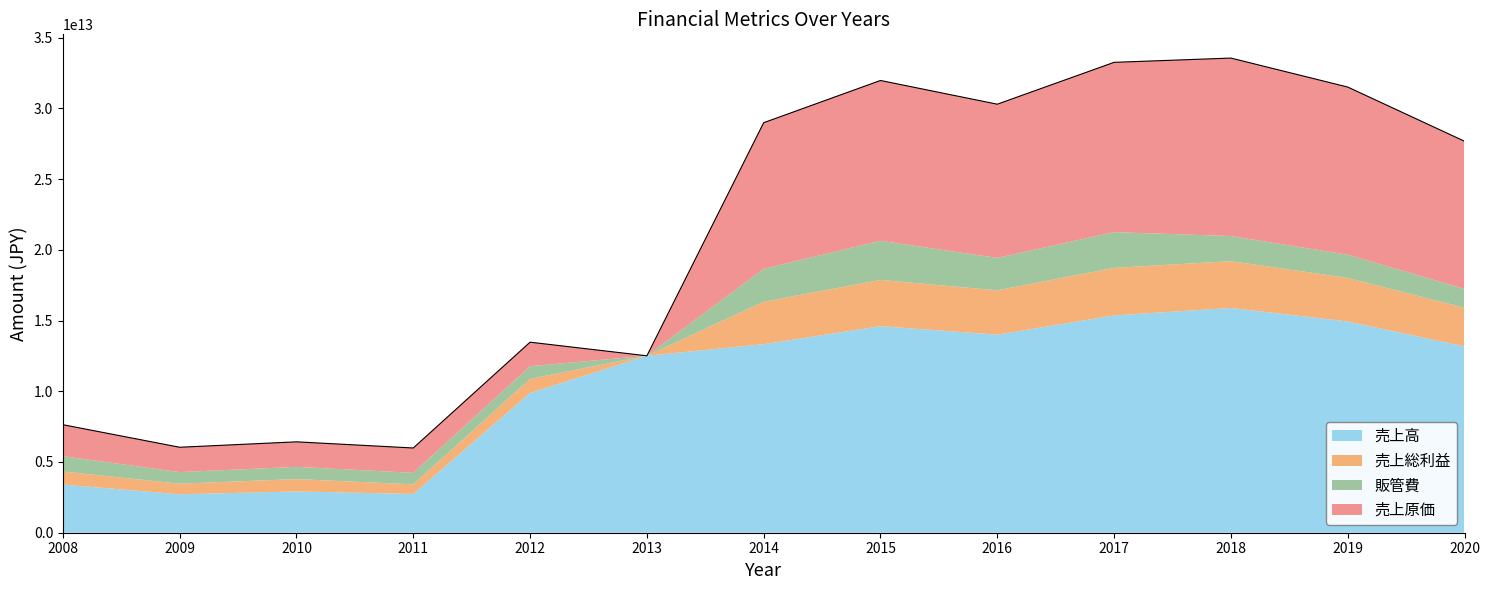

Reading left to right, extract all data points from this chart.

売上高: 2008=3404554000000	2009=2717736000000	2010=2915416000000	2011=2740052000000	2012=9877947000000	2013=12506091000000	2014=13328100000000	2015=14601200000000	2016=13999200000000	2017=15361100000000	2018=15888617000000	2019=14931009000000	2020=13170519000000
売上原価: 2008=2224460000000	2009=1755835000000	2010=1767921000000	2011=1756702000000	2012=1697268000000	2013=0	2014=10330800000000	2015=11332400000000	2016=10865800000000	2017=12000600000000	2018=12580949000000	2019=11851659000000	2020=10439689000000
売上総利益: 2008=924167000000	2009=748037000000	2010=877533000000	2011=678045000000	2012=998426000000	2013=0	2014=2997320000000	2015=3268750000000	2016=3133350000000	2017=3360570000000	2018=3307668000000	2019=3079350000000	2020=2730830000000
販管費: 2008=1082615000000	2009=819632000000	2010=863539000000	2011=814803000000	2012=894494000000	2013=0	2014=2326710000000	2015=2765380000000	2016=2292640000000	2017=2527010000000	2018=1774393000000	2019=1641590000000	2020=1331728000000